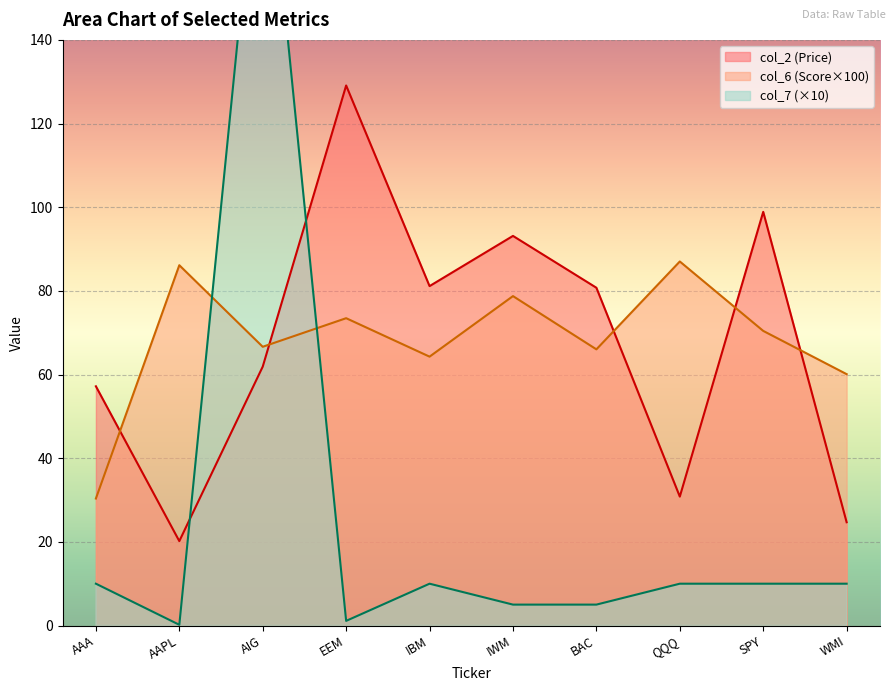

What is the maximum value for col_2?

129.1